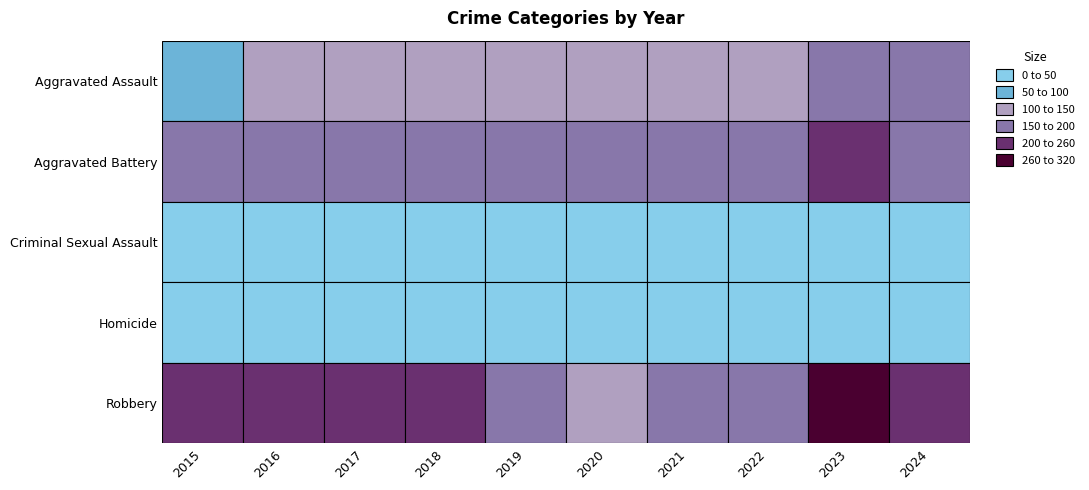

At which label is Aggravated Assault closest to 143?

2021